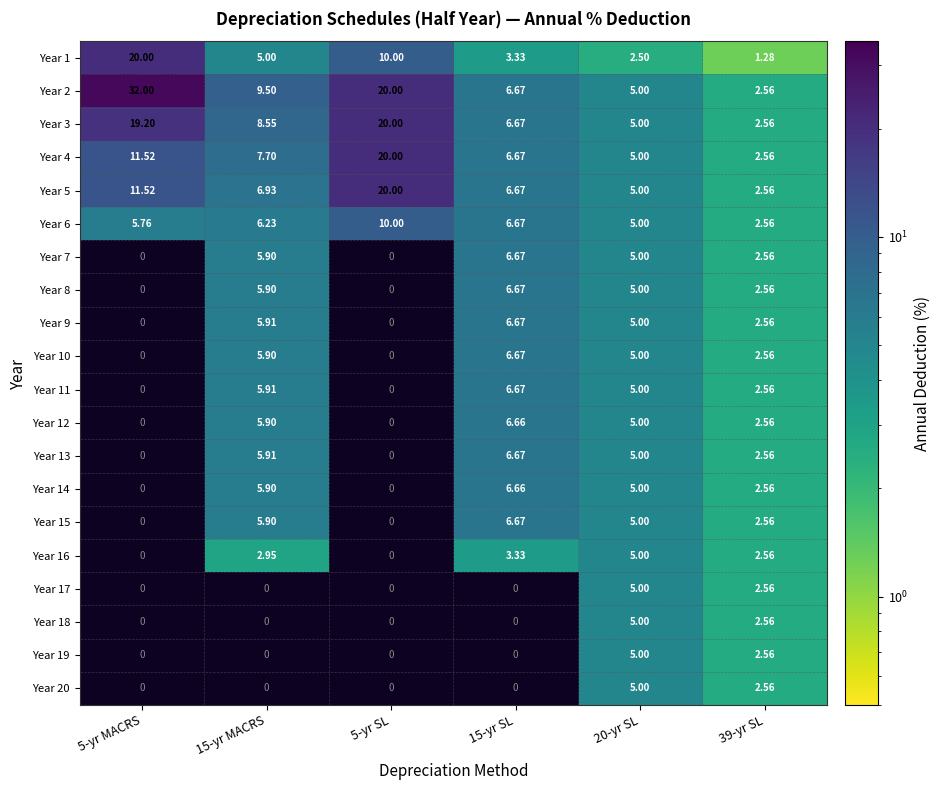

Is the value of Year 17 at 39-yr SL greater than the value of Year 20 at 20-yr SL?

No